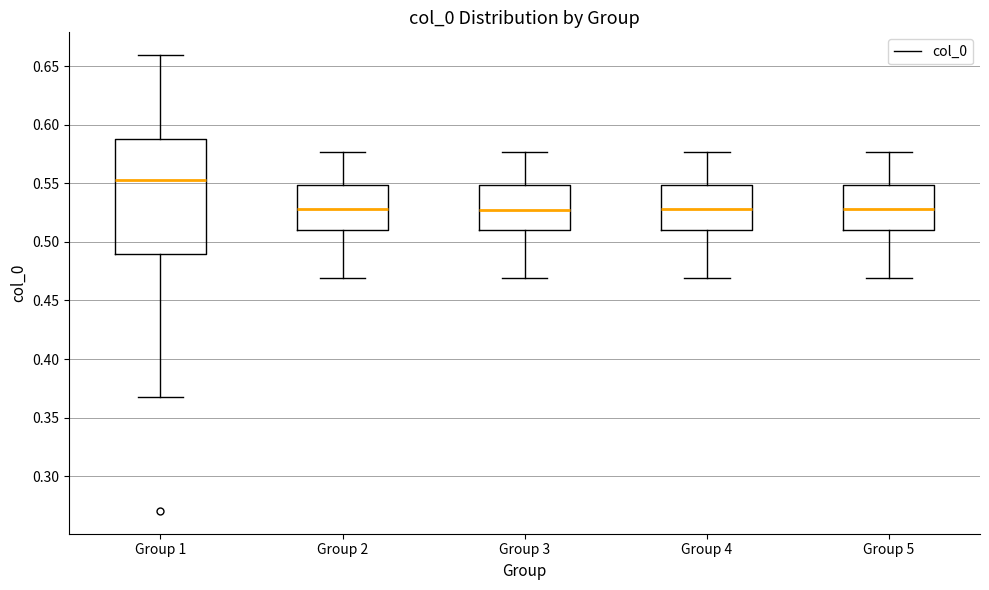

Reading left to right, read every box against the y-axis: the position of its median line, the range the box covers, and the ends of its whiskers. The values are not printed on the chart, so give them approximately, as read against the axis.

Group 1: median 0.555, box 0.490 to 0.590, whiskers 0.365 to 0.660
Group 2: median 0.530, box 0.510 to 0.550, whiskers 0.470 to 0.575
Group 3: median 0.525, box 0.510 to 0.550, whiskers 0.470 to 0.575
Group 4: median 0.530, box 0.510 to 0.550, whiskers 0.470 to 0.575
Group 5: median 0.530, box 0.510 to 0.550, whiskers 0.470 to 0.575